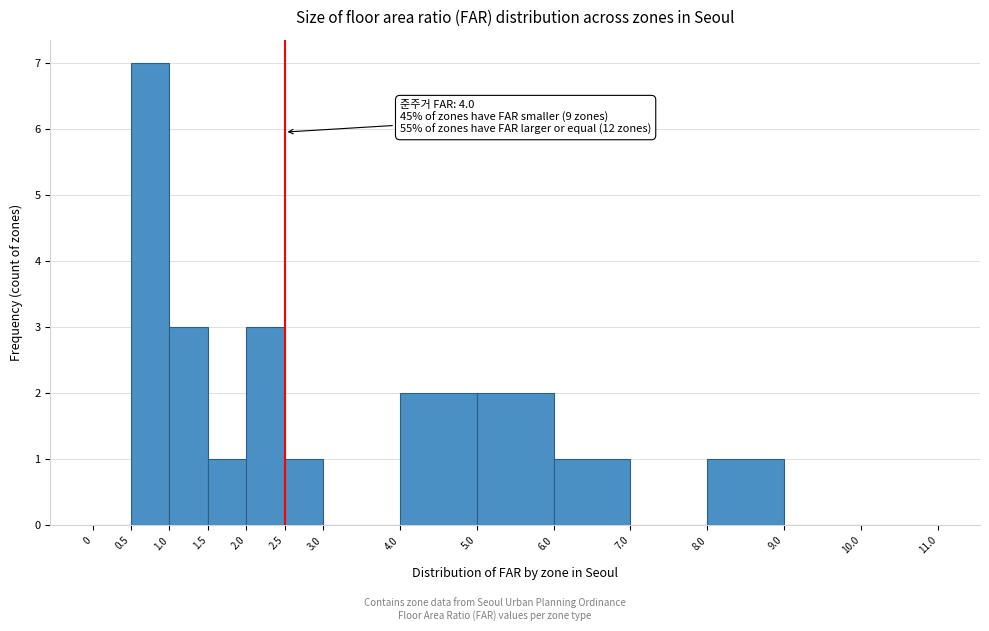

Which range on the x-axis has the tallest bar?

0.5 to 1.0